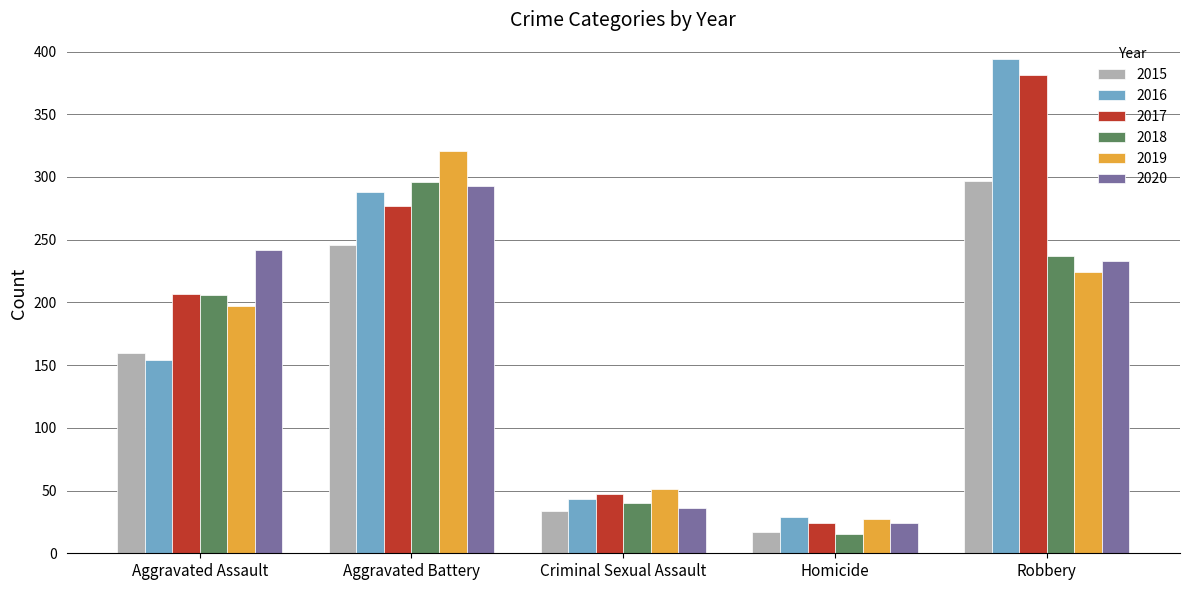

What is the minimum value shown in the chart?

15